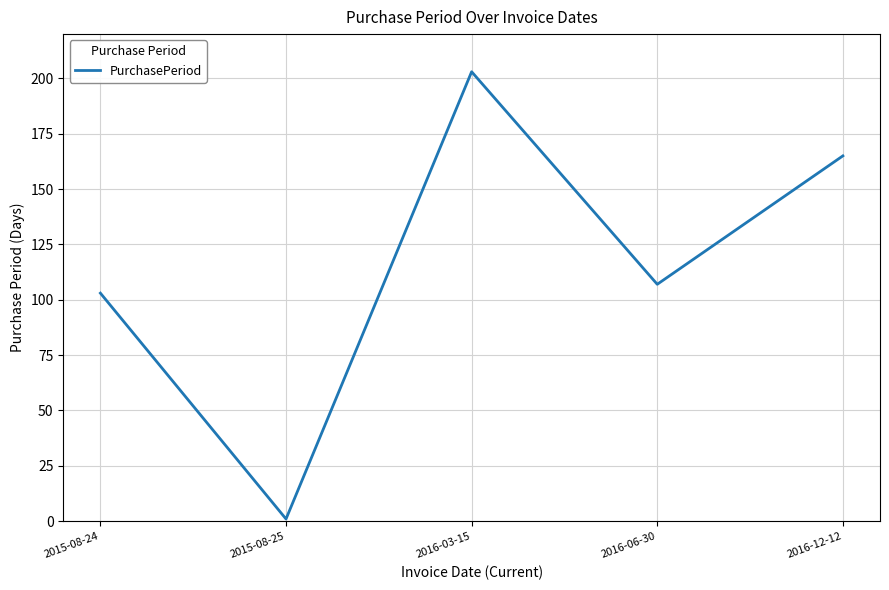

True or false: there are more than 0 points higher than both neighbors.

True